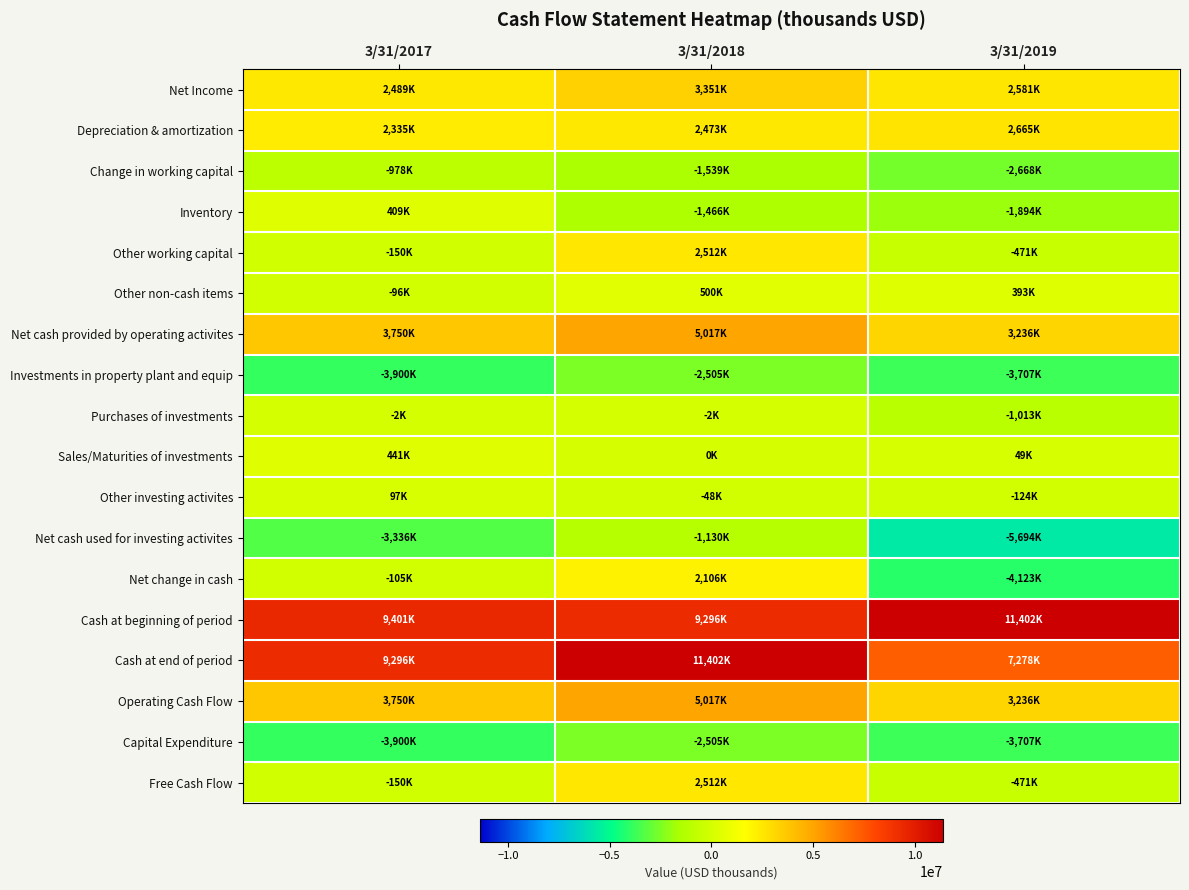

Reading left to right, transcribe all the data shown in this chart.

Net Income: 3/31/2017=2489000	3/31/2018=3351000	3/31/2019=2581000
Depreciation & amortization: 3/31/2017=2335000	3/31/2018=2473000	3/31/2019=2665000
Change in working capital: 3/31/2017=-978000	3/31/2018=-1539000	3/31/2019=-2668000
Inventory: 3/31/2017=409000	3/31/2018=-1466000	3/31/2019=-1894000
Other working capital: 3/31/2017=-150000	3/31/2018=2512000	3/31/2019=-471000
Other non-cash items: 3/31/2017=-96000	3/31/2018=500000	3/31/2019=393000
Net cash provided by operating activites: 3/31/2017=3750000	3/31/2018=5017000	3/31/2019=3236000
Investments in property plant and equip: 3/31/2017=-3900000	3/31/2018=-2505000	3/31/2019=-3707000
Purchases of investments: 3/31/2017=-2000	3/31/2018=-2000	3/31/2019=-1013000
Sales/Maturities of investments: 3/31/2017=441000	3/31/2018=0	3/31/2019=49000
Other investing activites: 3/31/2017=97000	3/31/2018=-48000	3/31/2019=-124000
Net cash used for investing activites: 3/31/2017=-3336000	3/31/2018=-1130000	3/31/2019=-5694000
Net change in cash: 3/31/2017=-105000	3/31/2018=2106000	3/31/2019=-4123000
Cash at beginning of period: 3/31/2017=9401000	3/31/2018=9296000	3/31/2019=11402000
Cash at end of period: 3/31/2017=9296000	3/31/2018=11402000	3/31/2019=7278000
Operating Cash Flow: 3/31/2017=3750000	3/31/2018=5017000	3/31/2019=3236000
Capital Expenditure: 3/31/2017=-3900000	3/31/2018=-2505000	3/31/2019=-3707000
Free Cash Flow: 3/31/2017=-150000	3/31/2018=2512000	3/31/2019=-471000